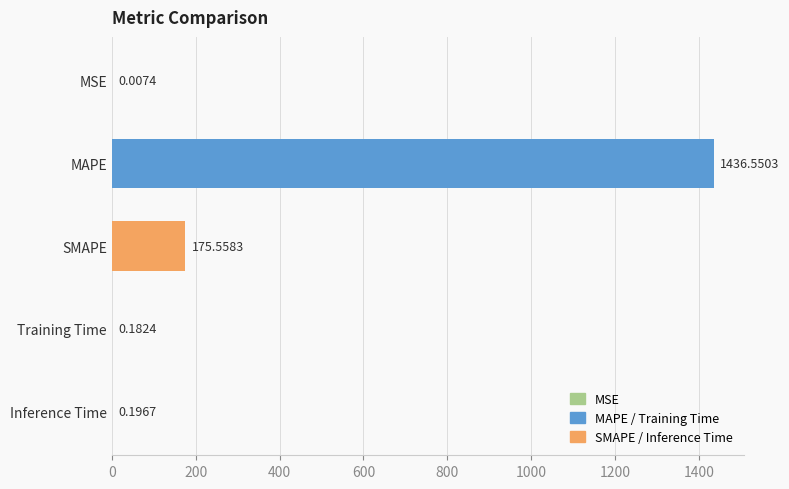

What is the sum of the values at MAPE and MSE?

1436.6